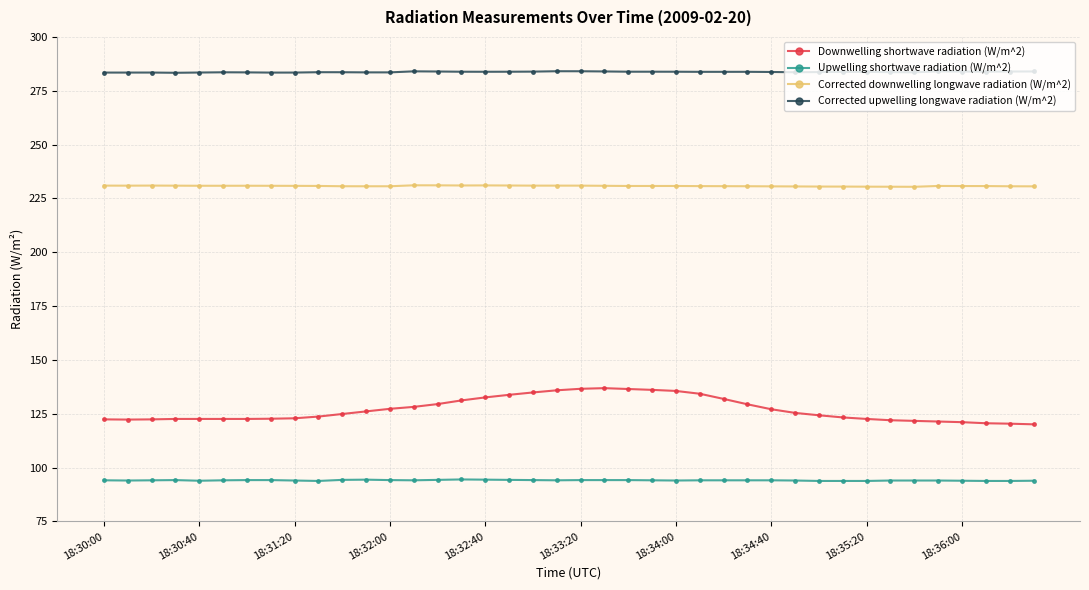

What is the sum of all Upwelling shortwave radiation (W/m^2) values?

3763.3